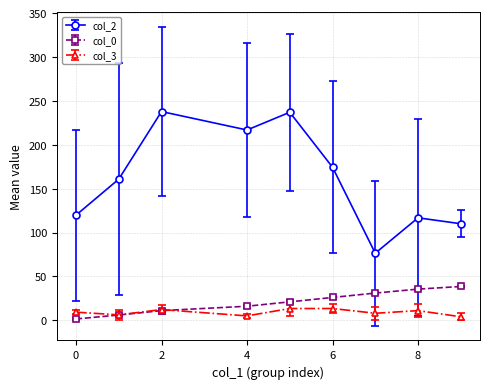

True or false: col_2 has more than 1 points higher than both neighbors.

True